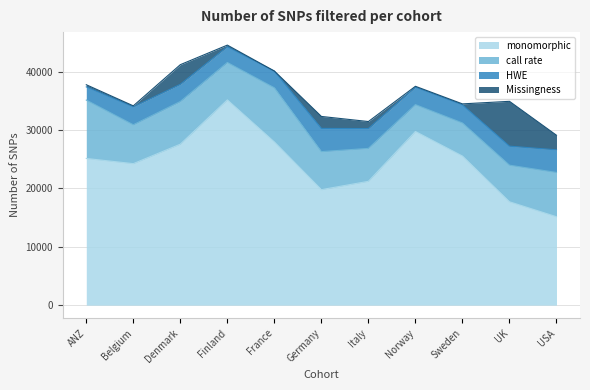

At which category is the sum across all series the highest?

Finland